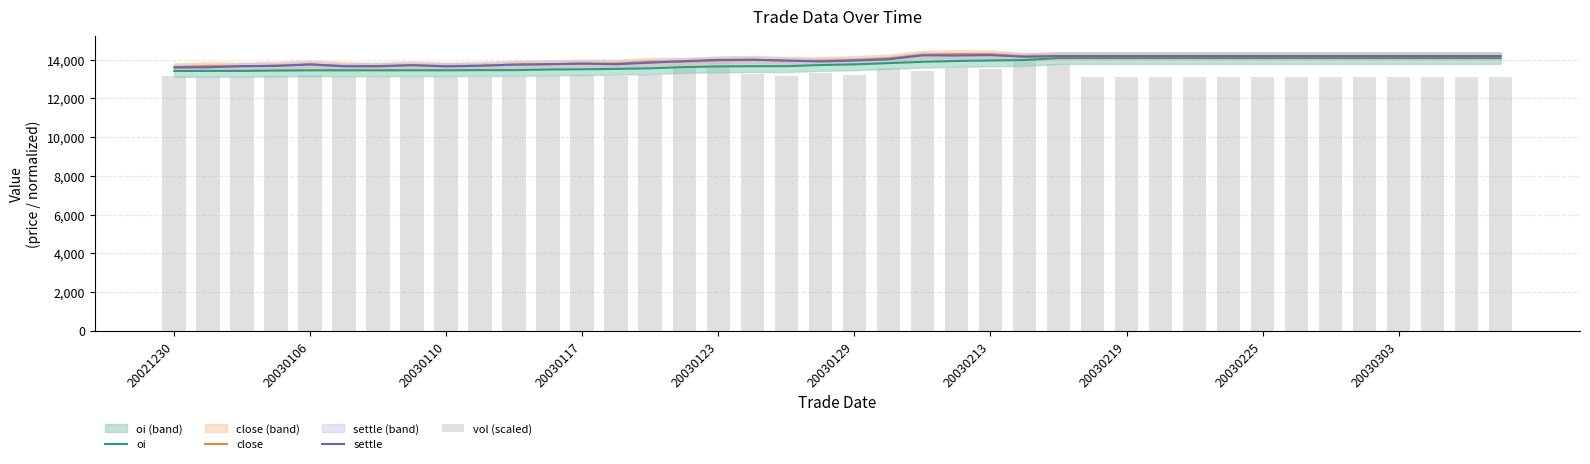

What is the highest value of the oi series?

14090.0